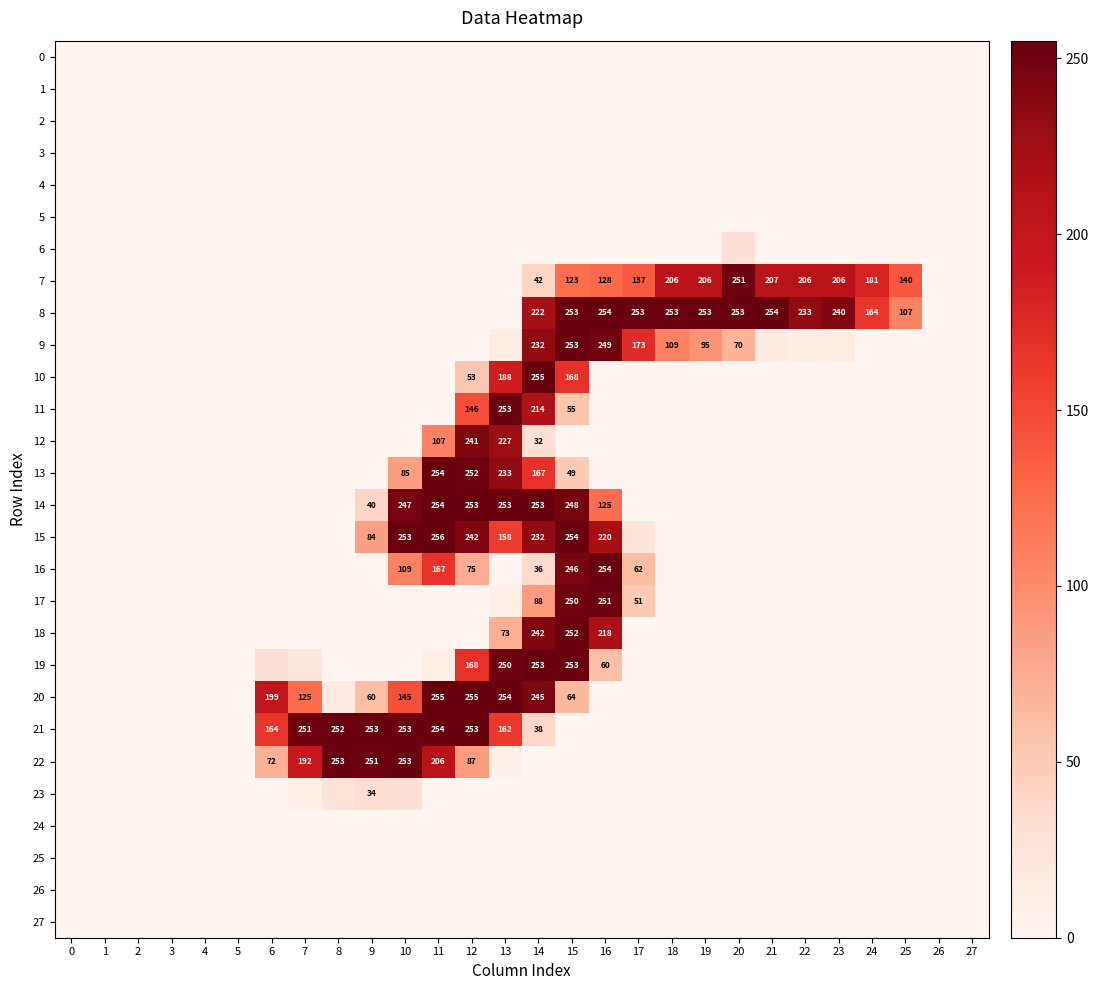

True or false: 0 has a value of -0.0 at 21.

False